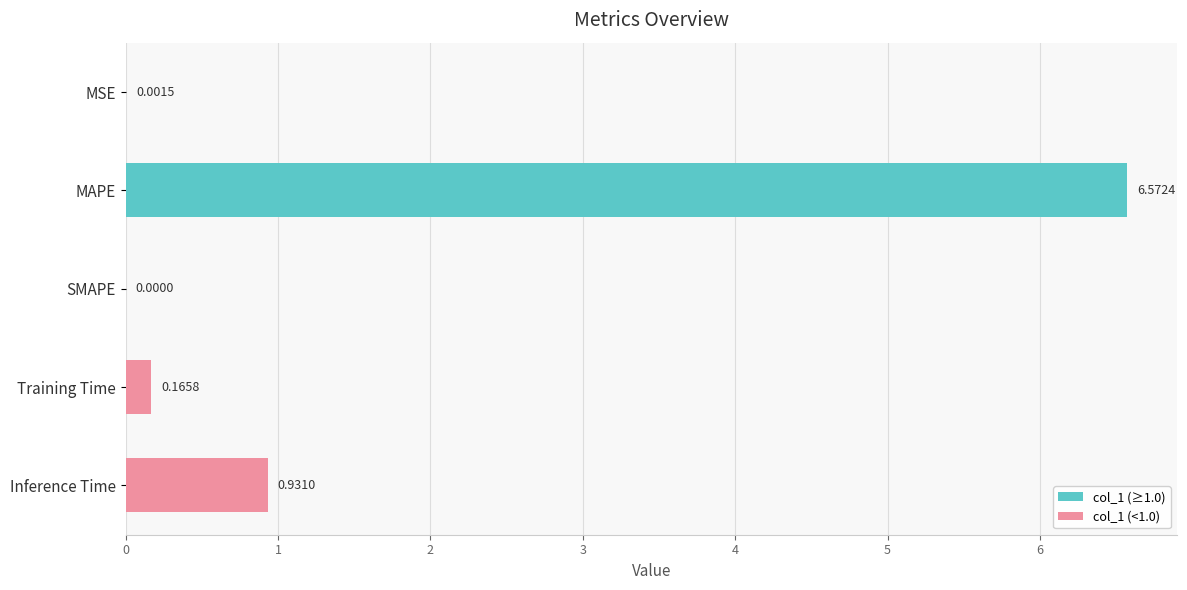

Where is the data nearest to the value 3?

Inference Time